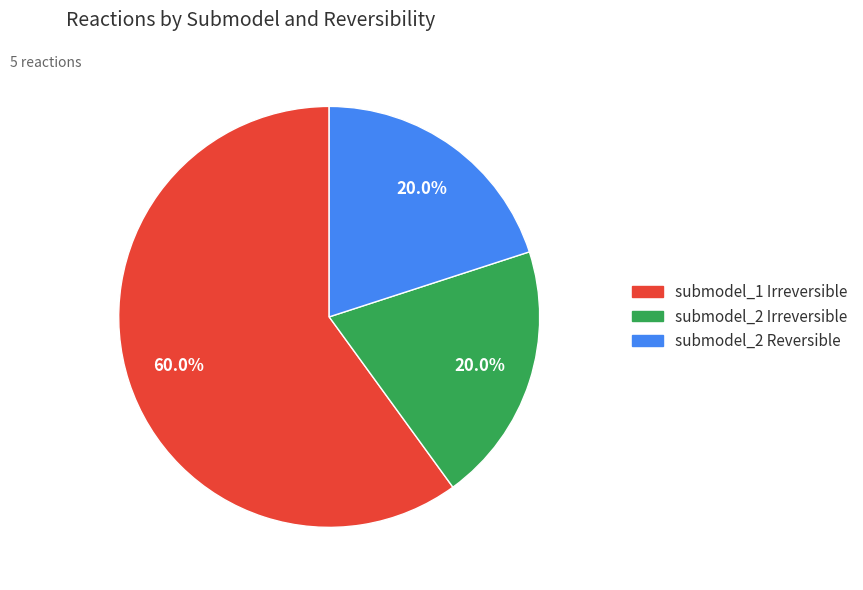

Does any single category account for the majority?

Yes